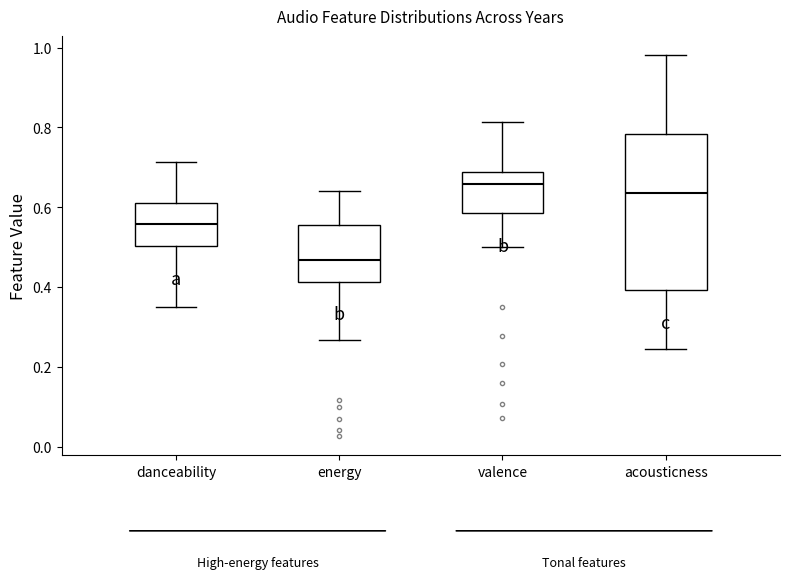

Which box has the lowest median line?

energy